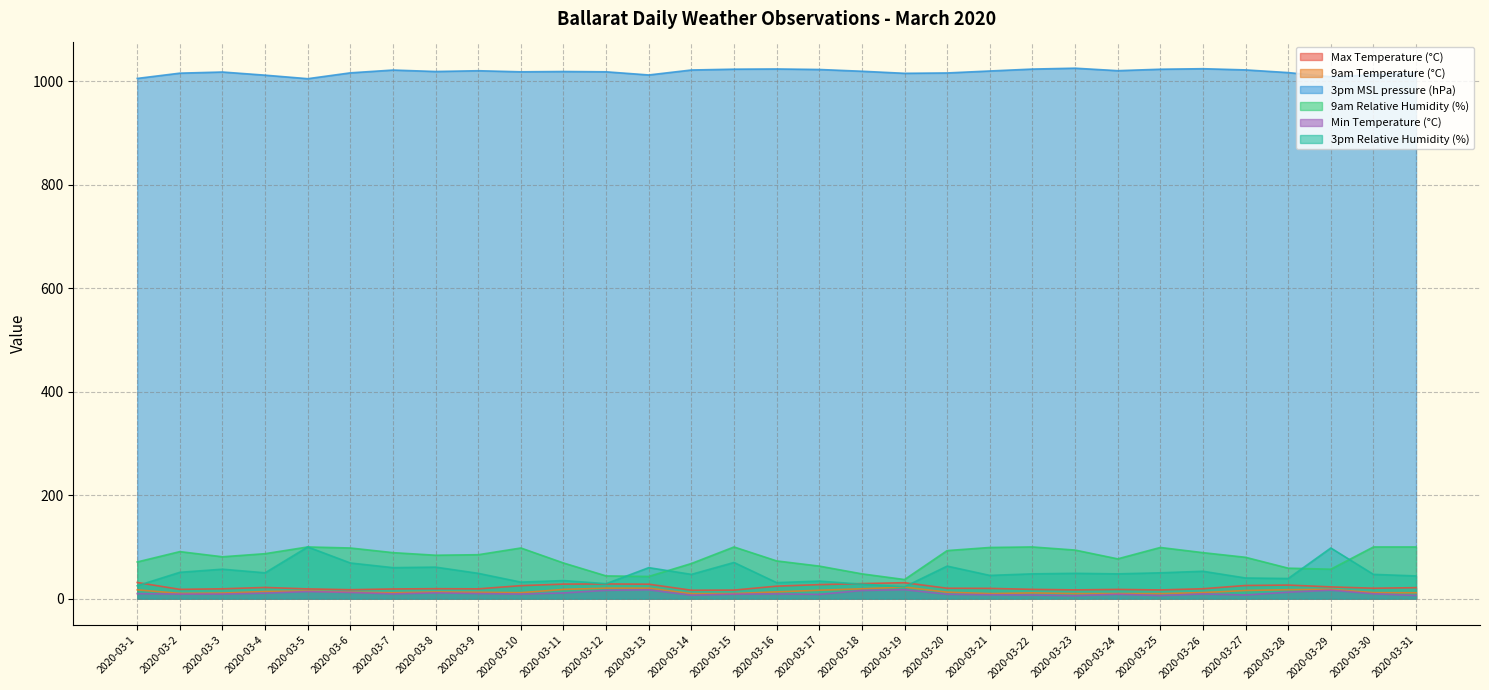

At which label does 3pm Relative Humidity (%) first exceed 48?

2020-03-2